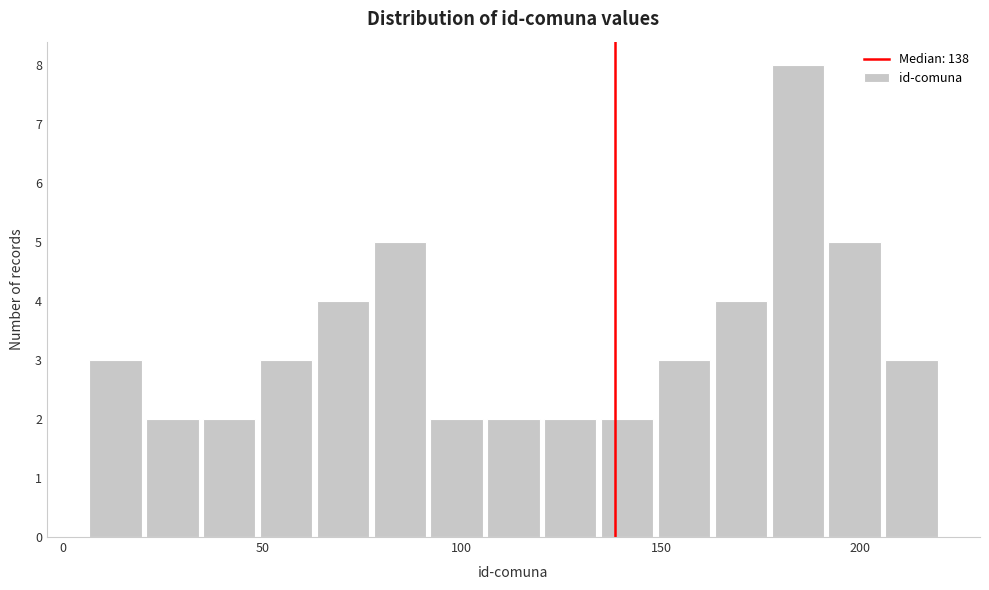

Around what value on the x-axis is the tallest bar? Give the approximate position of its centre, as read against the axis.

185